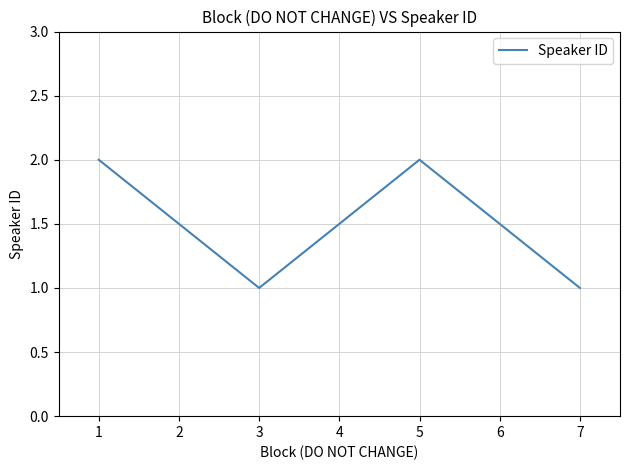

Does the chart have visible grid lines?

Yes